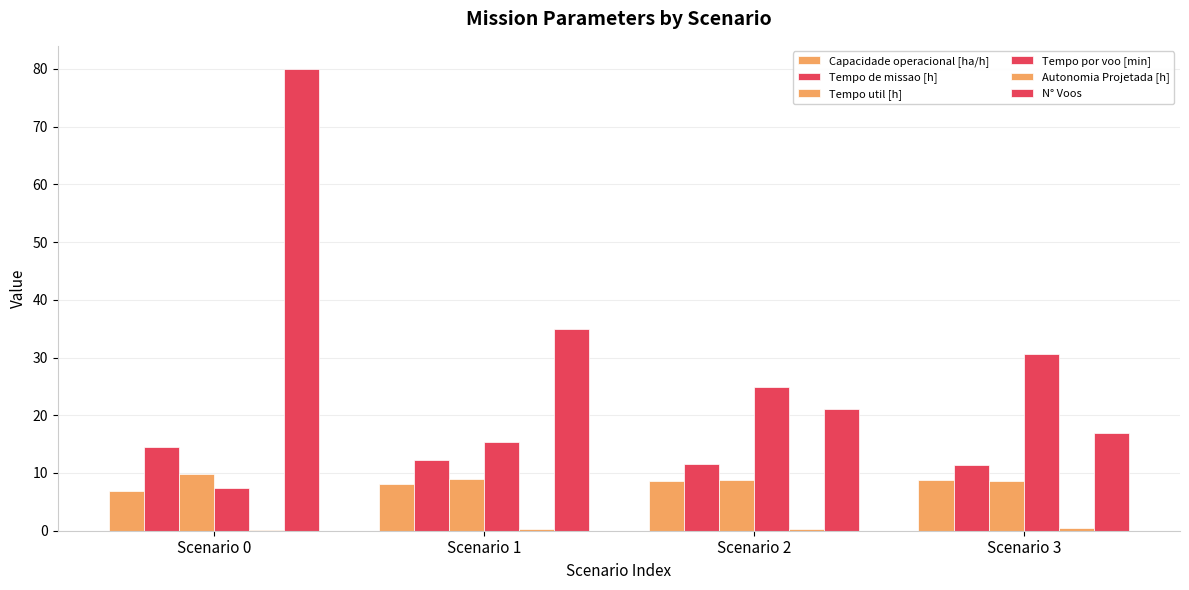

How many groups of bars are there?

4